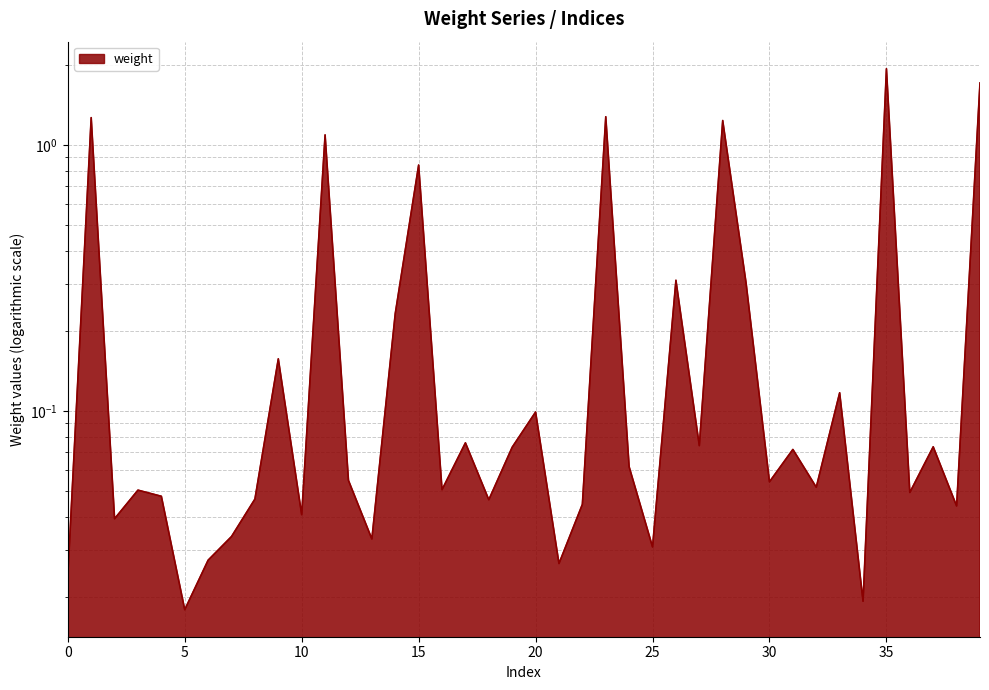

Where is the first local minimum?

2